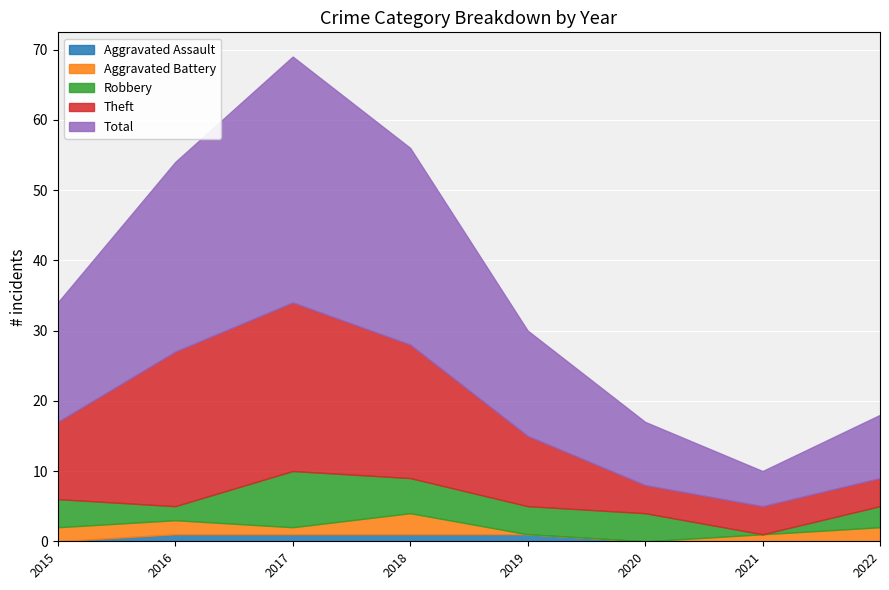

How many data points in Theft are above 11?

3